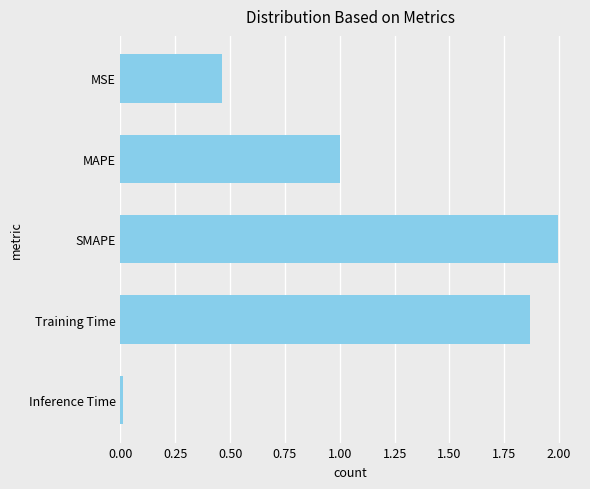

Is it true that the value at SMAPE is 1.2?

False